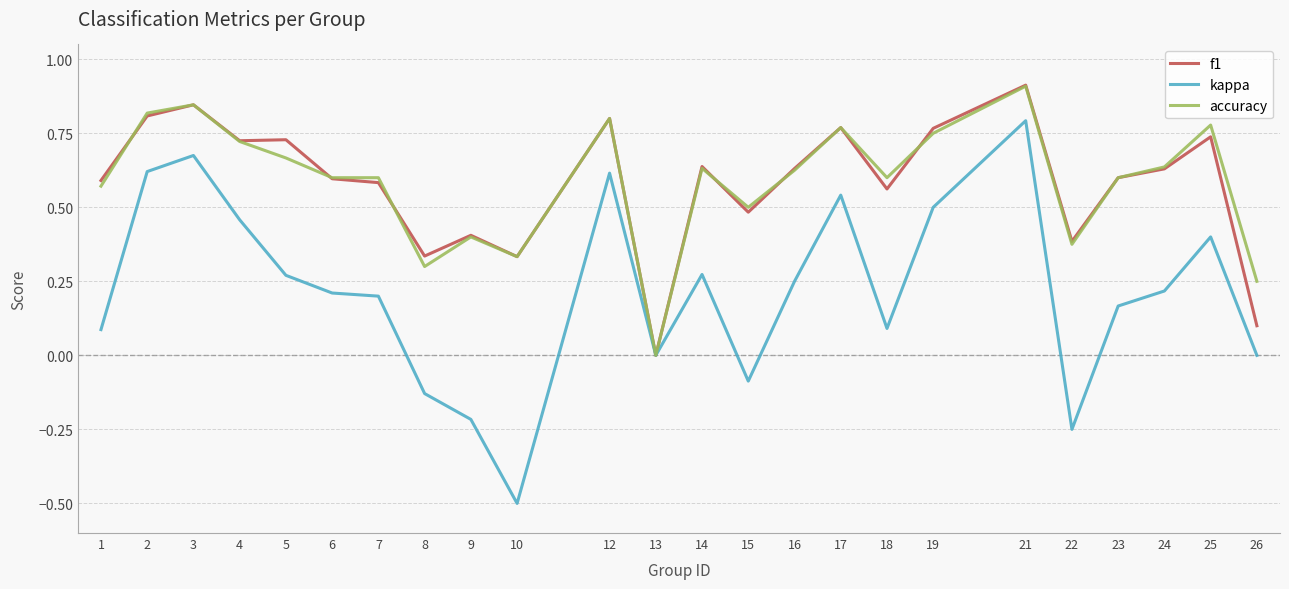

What is the difference between the maximum and minimum values in the accuracy series?

0.9